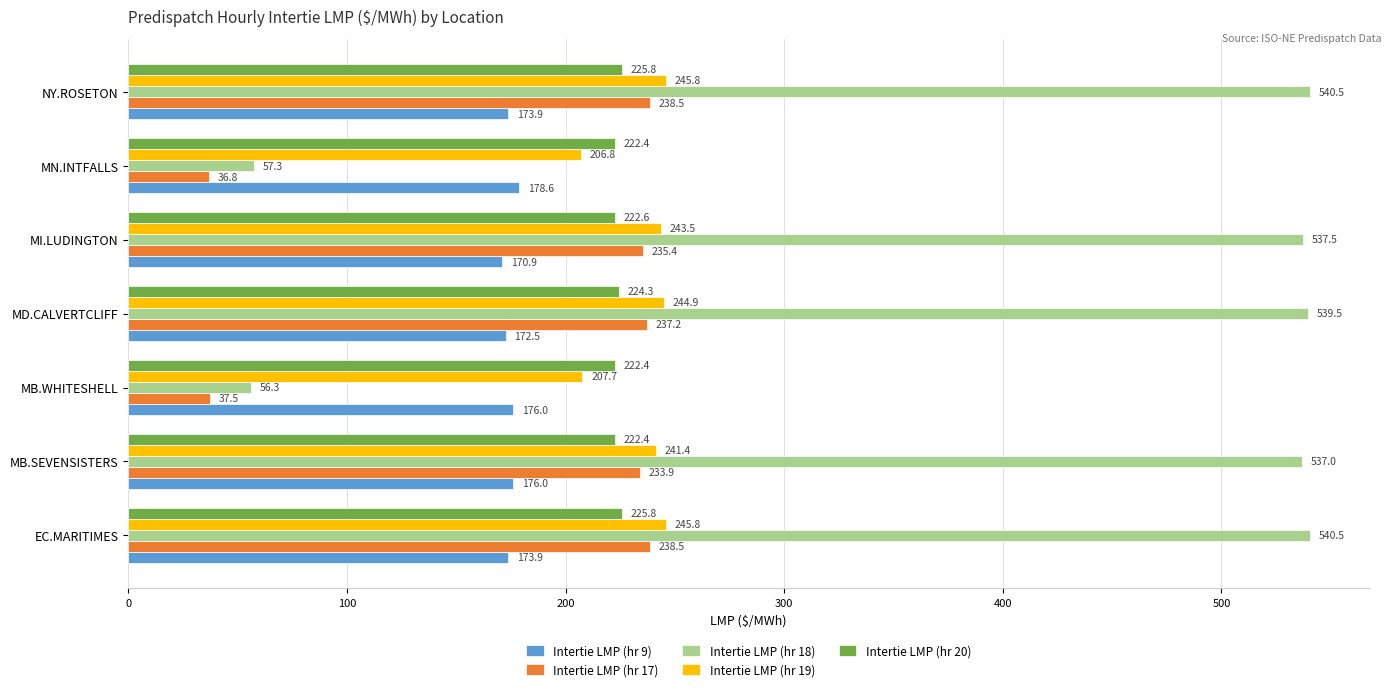

At MI.LUDINGTON, list the series in order from largest to smallest.

Intertie LMP (hr 18), Intertie LMP (hr 19), Intertie LMP (hr 17), Intertie LMP (hr 20), Intertie LMP (hr 9)